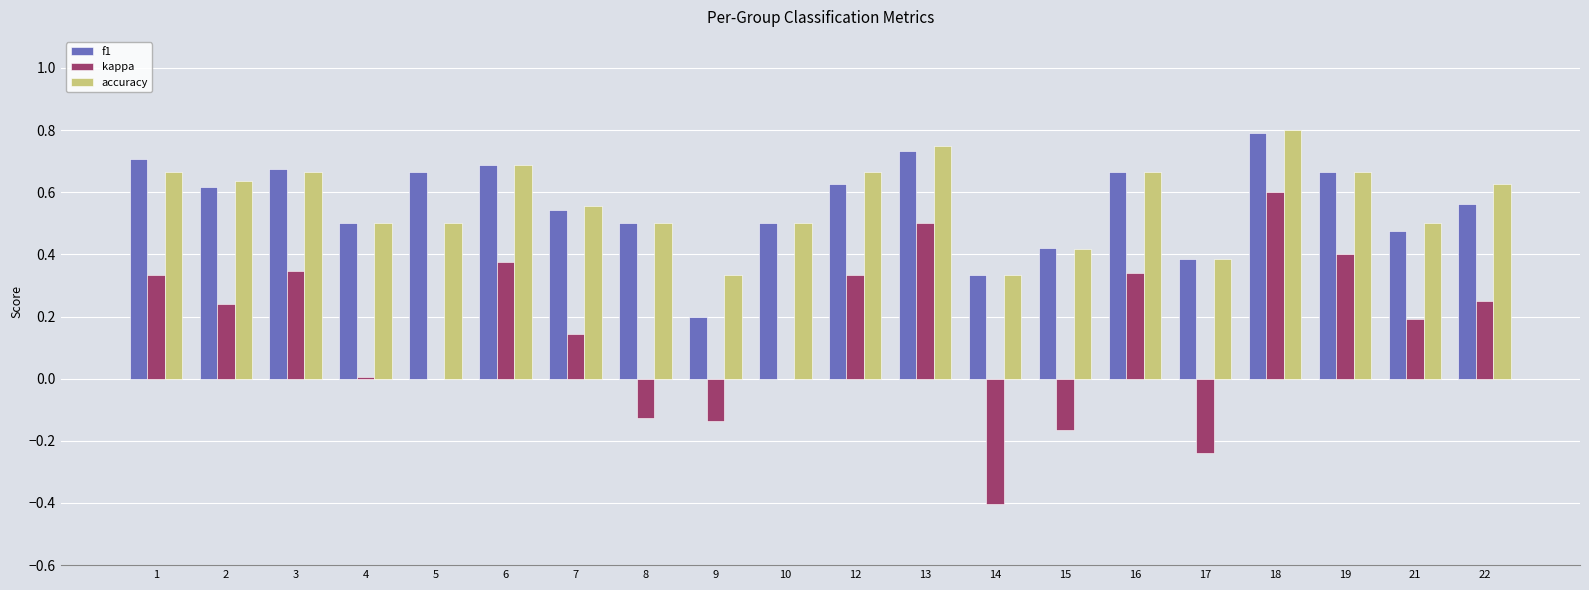

Count the number of categories in the chart.

20